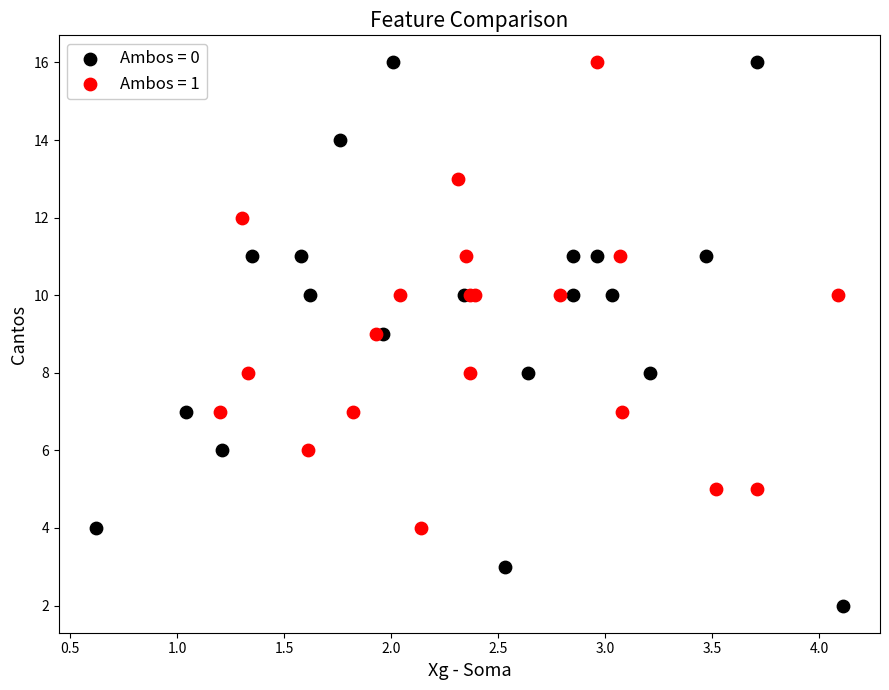

Which series has the largest Y range (max minus min)?

Ambos = 0